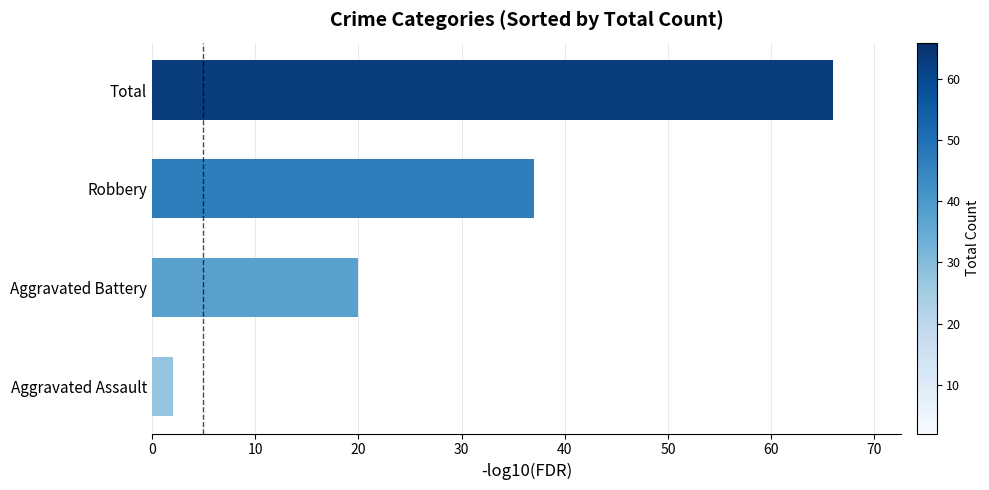

Count the values in the range 20 to 66.

3